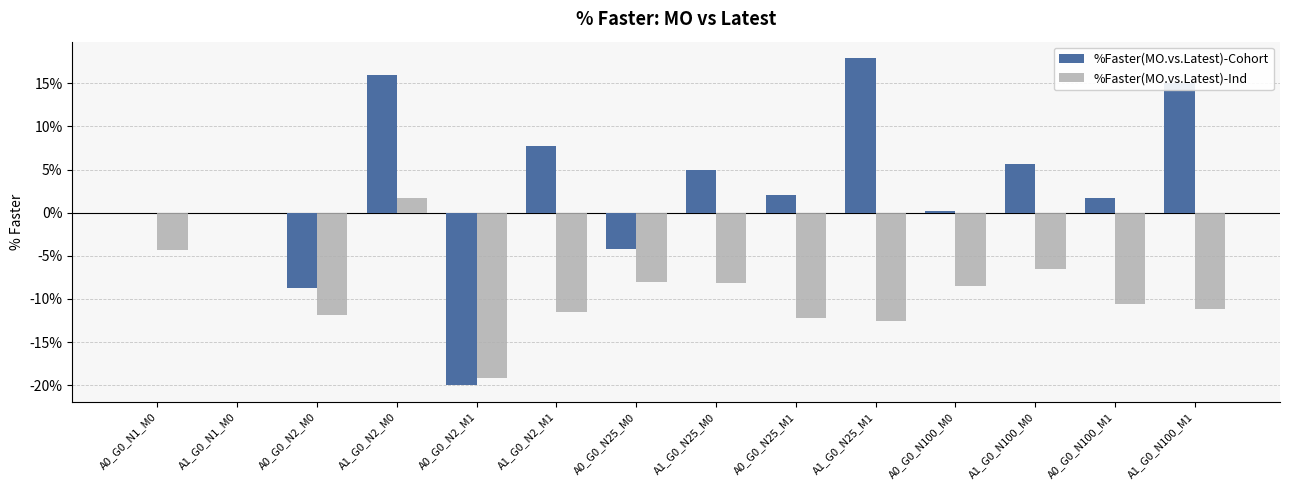

Which series has the largest range (max minus min)?

%Faster(MO.vs.Latest)-Cohort